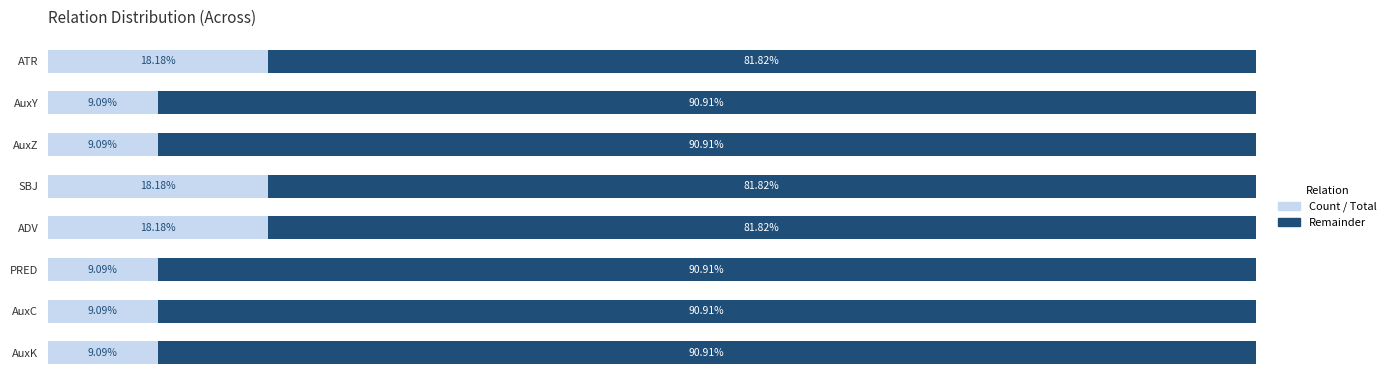

What is the value of the Remainder bar at the 2nd from the left?

0.9